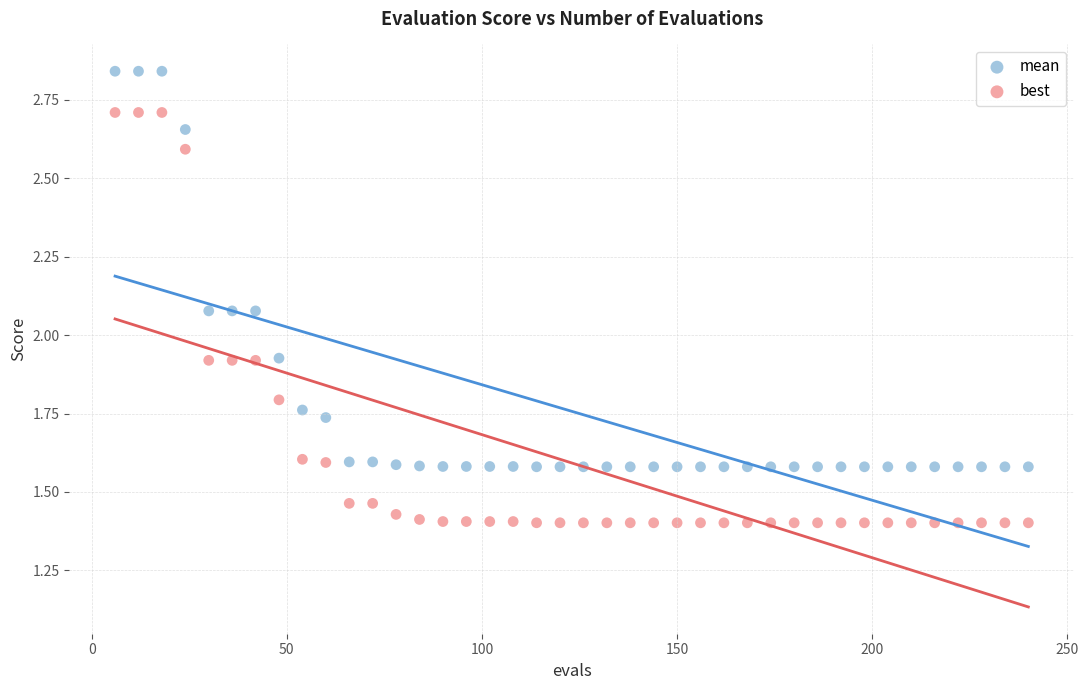

Which series has the largest Y range (max minus min)?

best